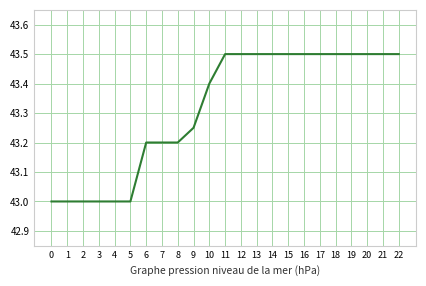

The value at 1 is 59.9. True or false?

False